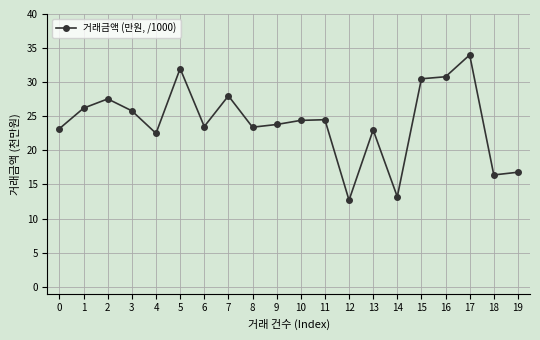

Where is the first local minimum?

4